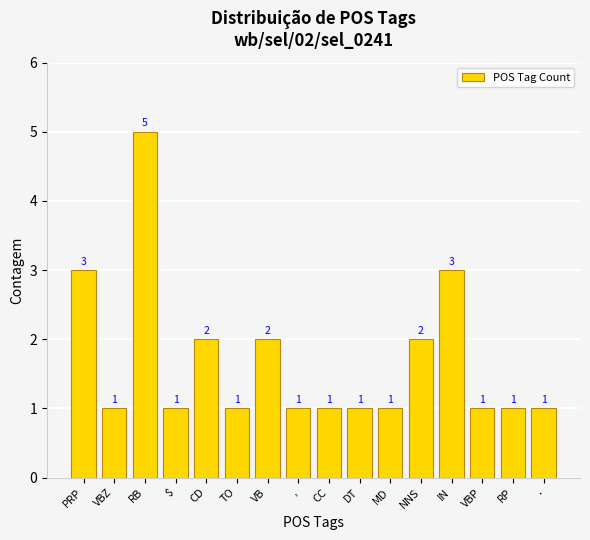

How many series are shown in this chart?

1